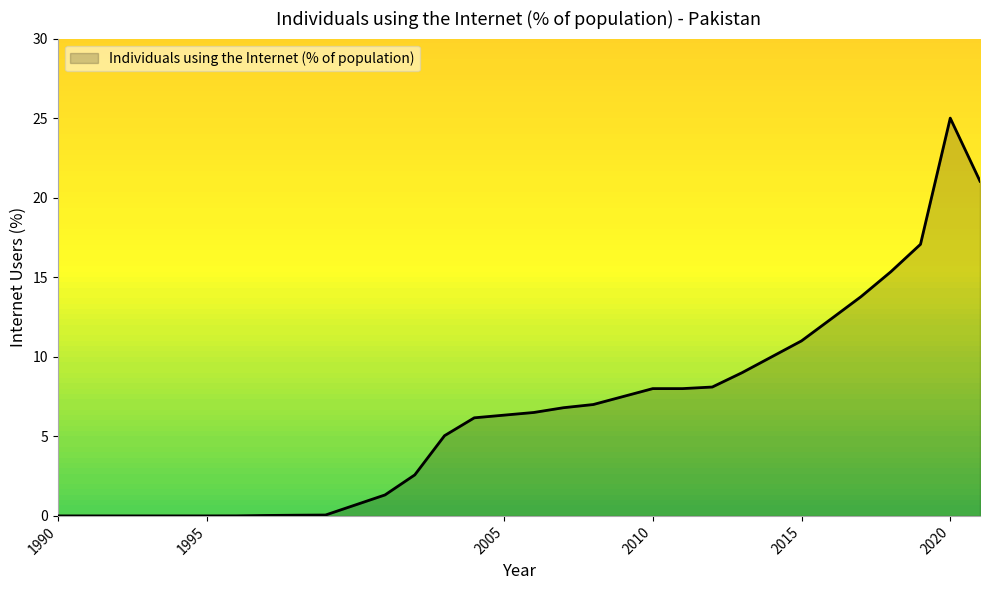

What is the maximum value shown in the chart?

25.0